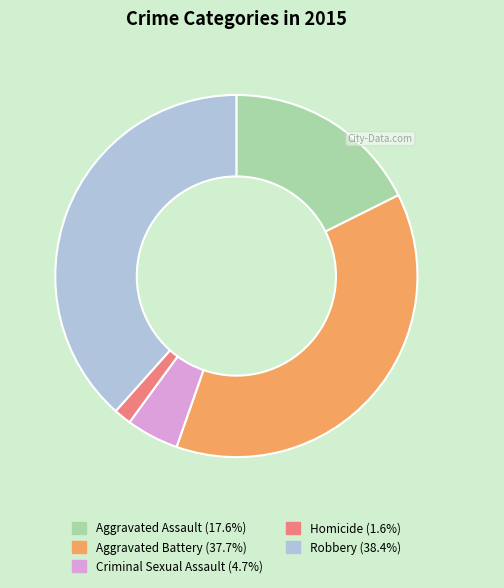

Do Criminal Sexual Assault and Aggravated Battery together represent more than half of the pie?

No